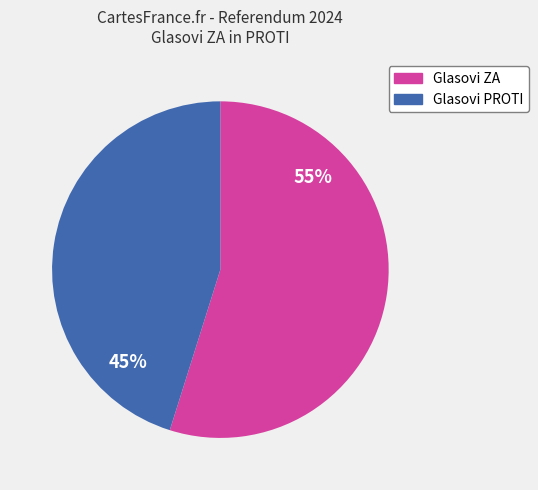

Which has a higher value, Glasovi ZA or Glasovi PROTI?

Glasovi ZA